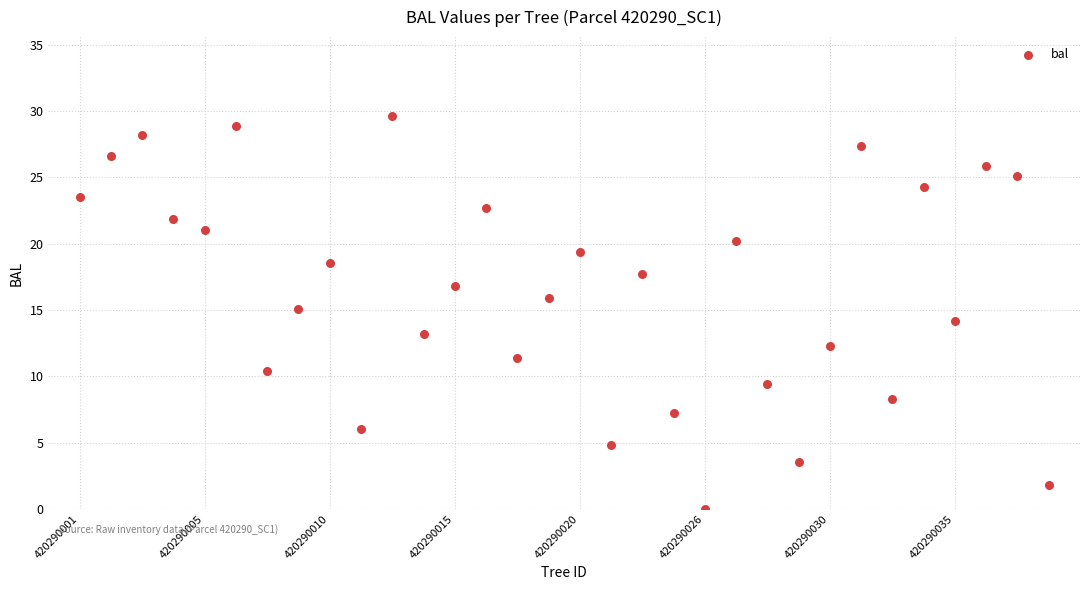

How many data points are displayed?

32